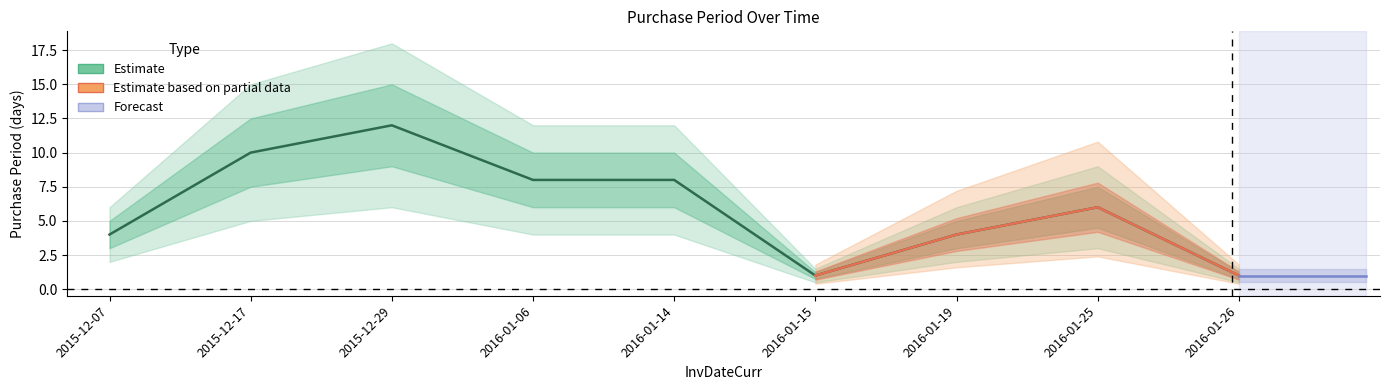

What is the sum of all values?

54